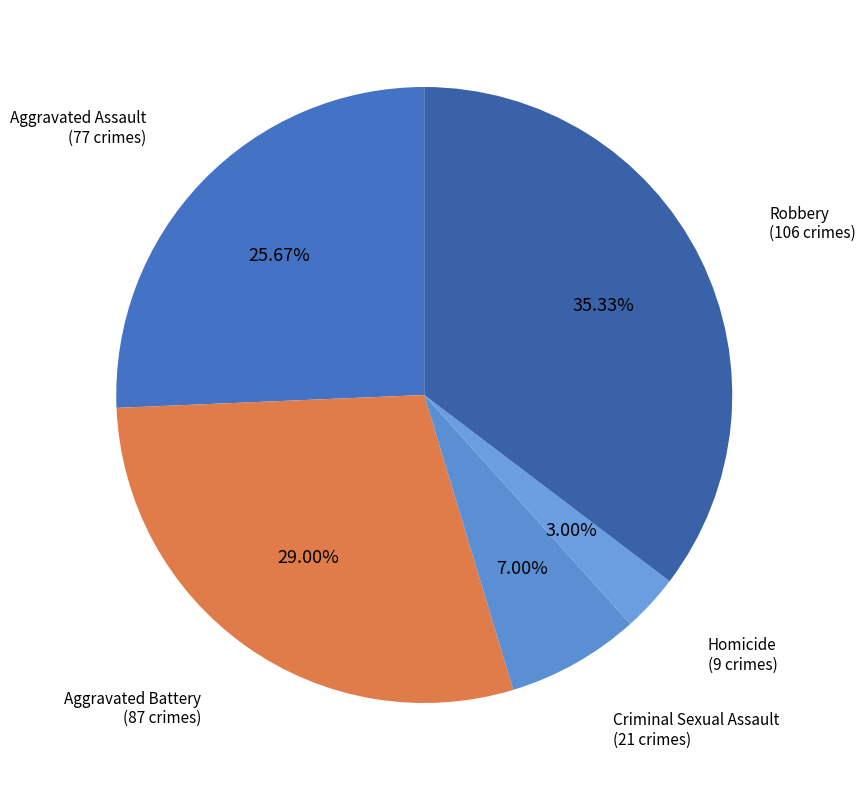

Count the number of slices in the pie.

5